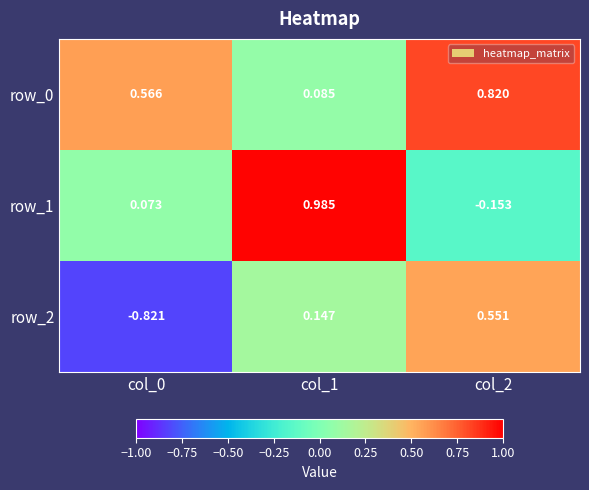

Reading left to right, list all the values displayed in this chart.

row_0: col_0=0.6	col_1=0.1	col_2=0.8
row_1: col_0=0.1	col_1=1.0	col_2=-0.2
row_2: col_0=-0.8	col_1=0.1	col_2=0.6